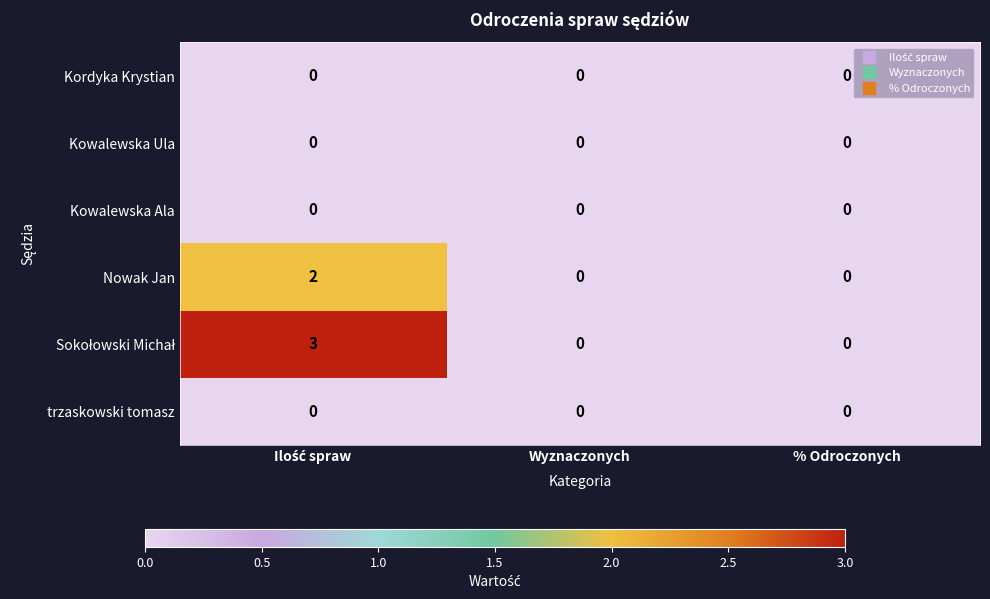

The value of Kowalewska Ala at Wyznaczonych is 0. True or false?

True